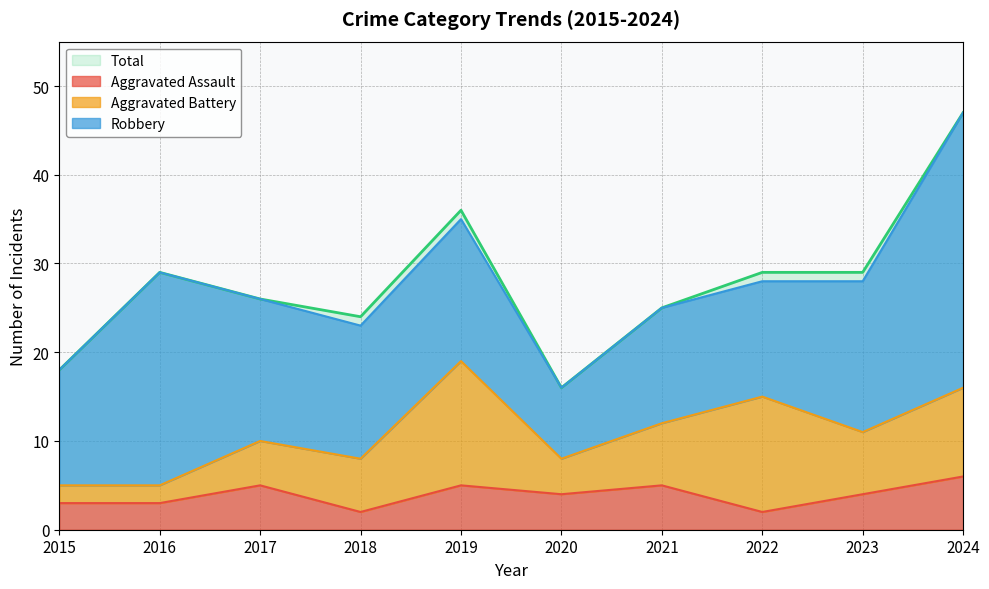

At which label does Total first exceed 29?

2019